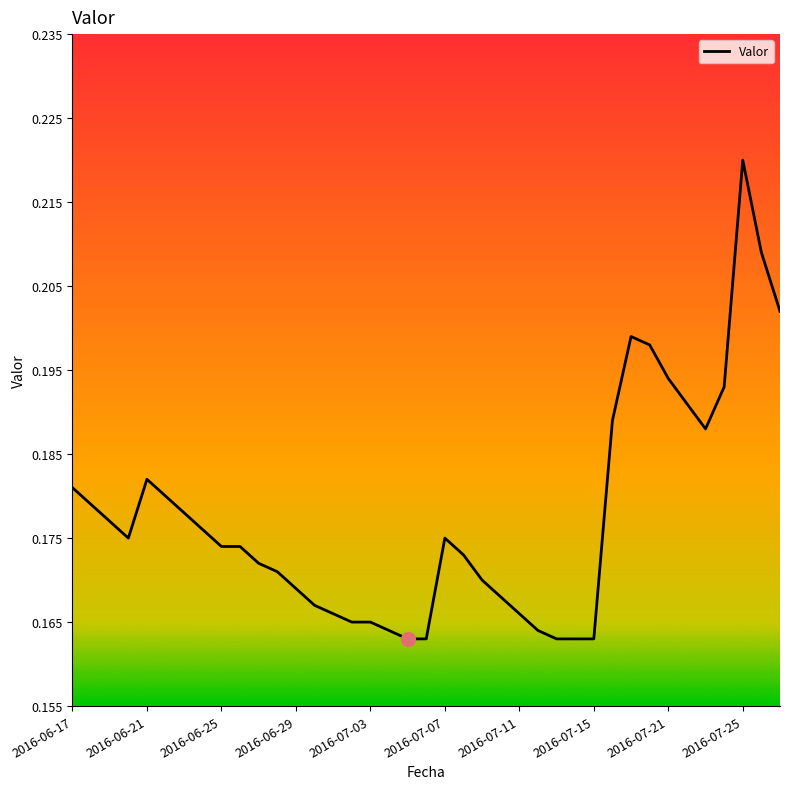

What is the smallest value displayed?

0.2